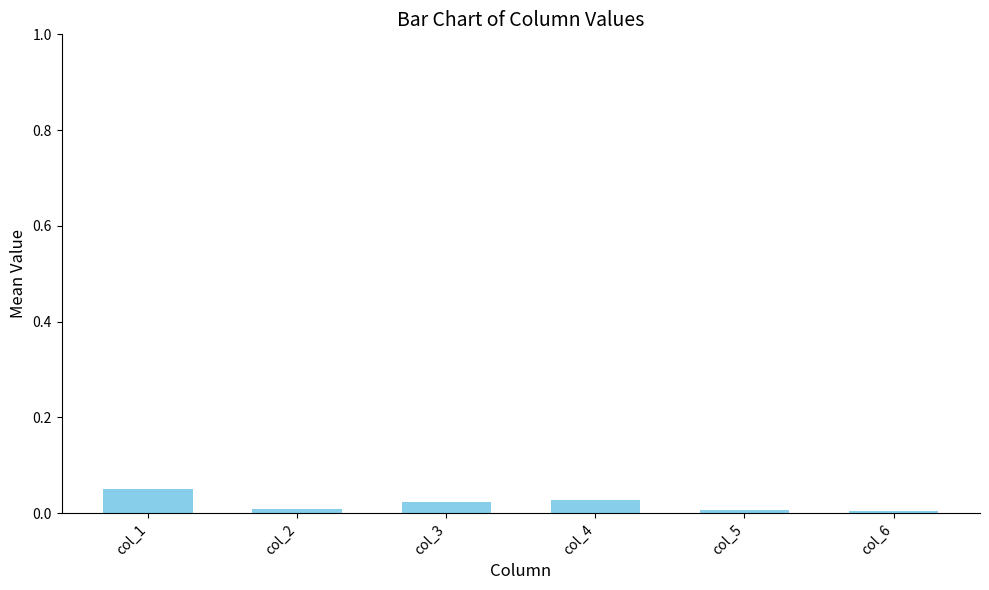

Are the bars grouped side by side (vs. stacked)?

No